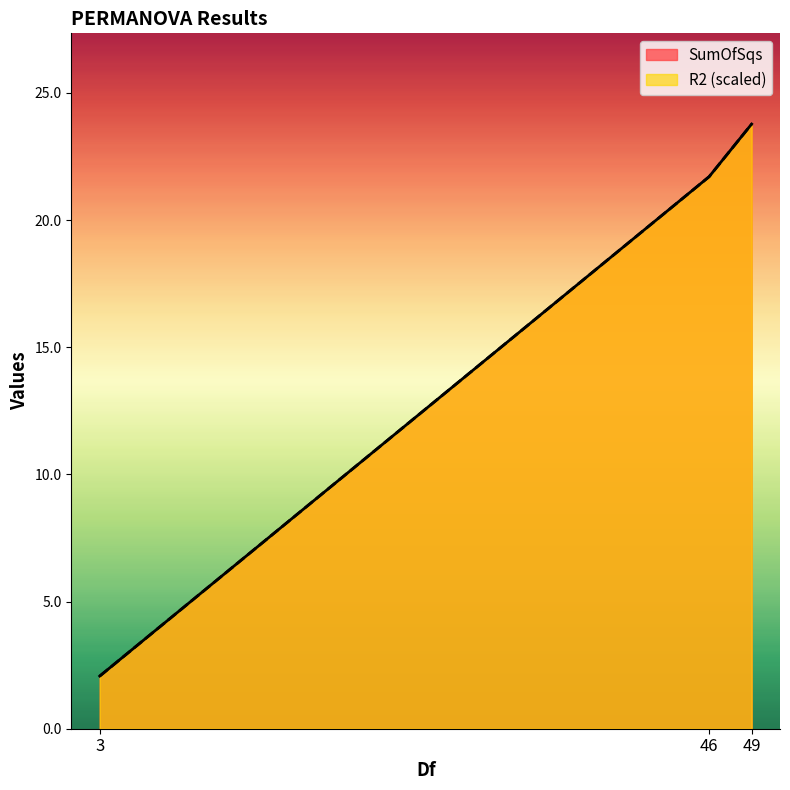

Rank the series by their maximum value, from lowest to highest.

SumOfSqs, R2